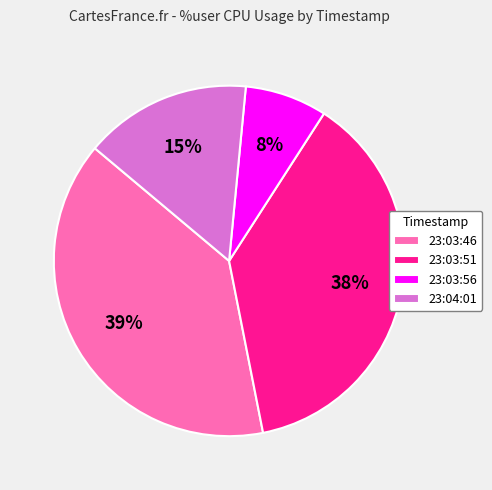

Does any single category account for the majority?

No